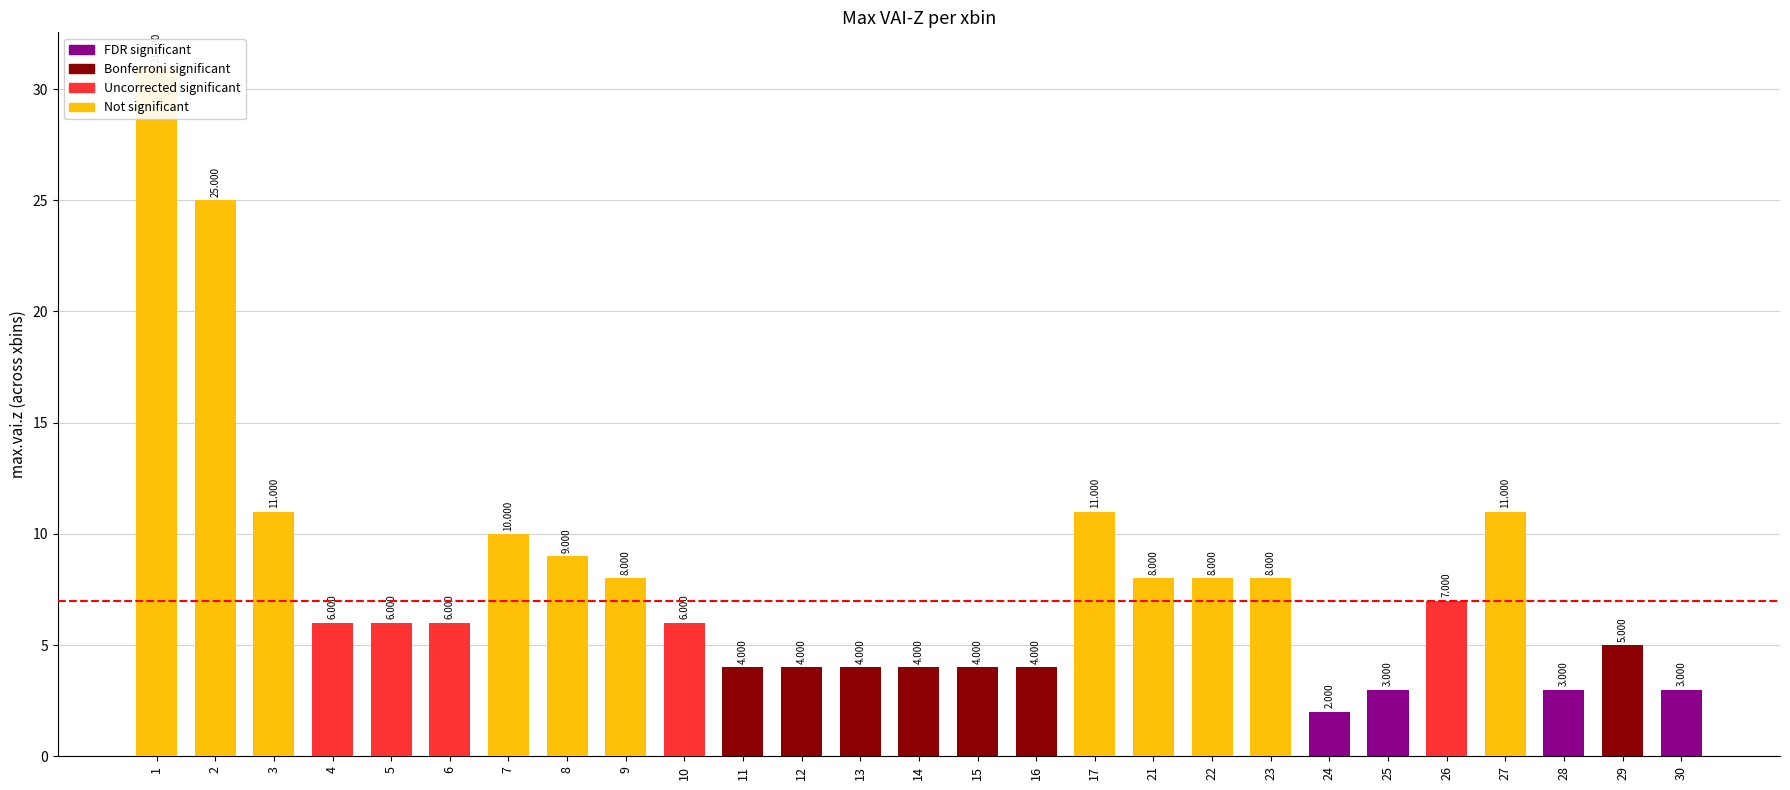

Count the number of data series in this chart.

1